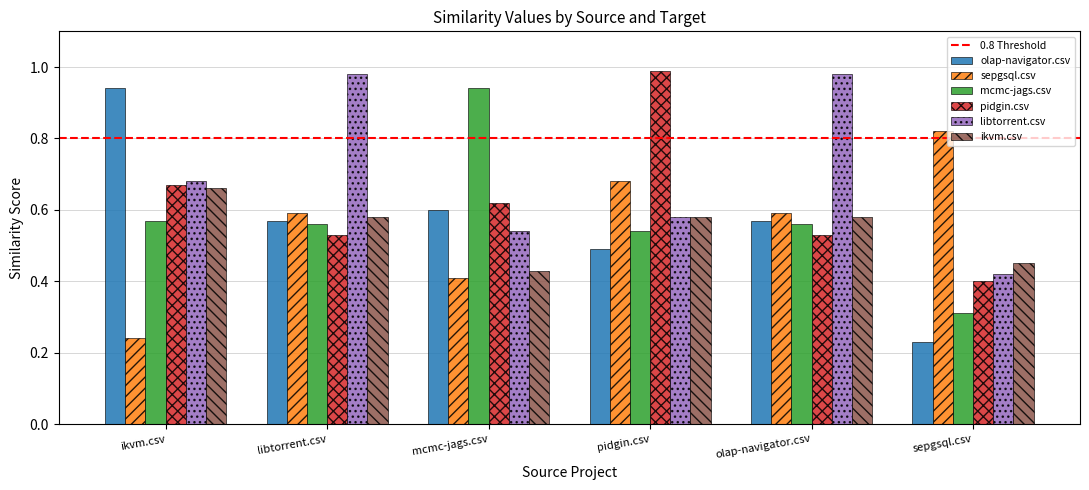

What is the sum of all libtorrent.csv values?

4.2